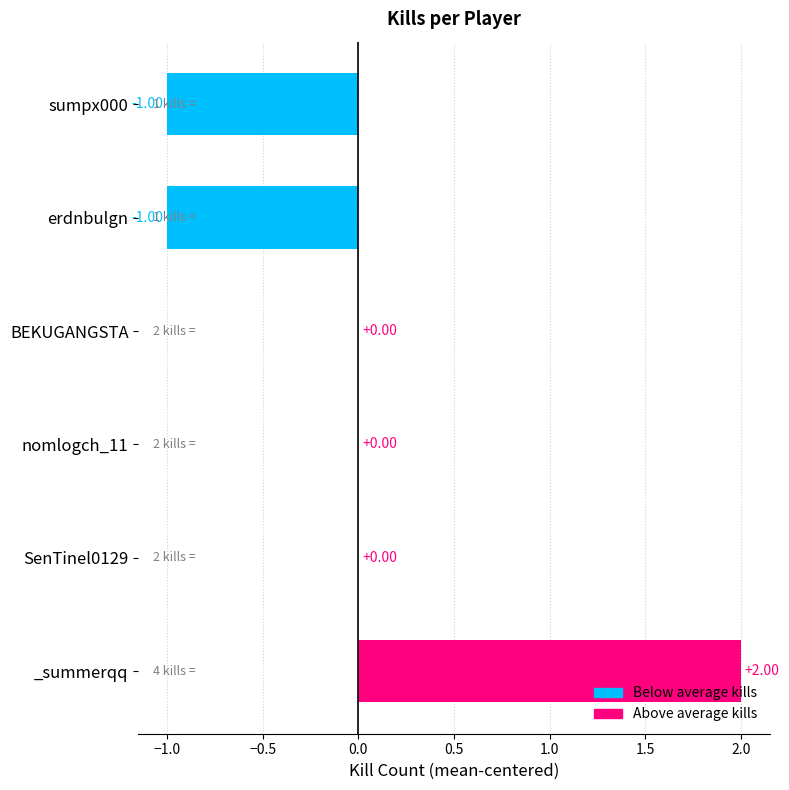

Which has a higher value, BEKUGANGSTA or _summerqq?

_summerqq